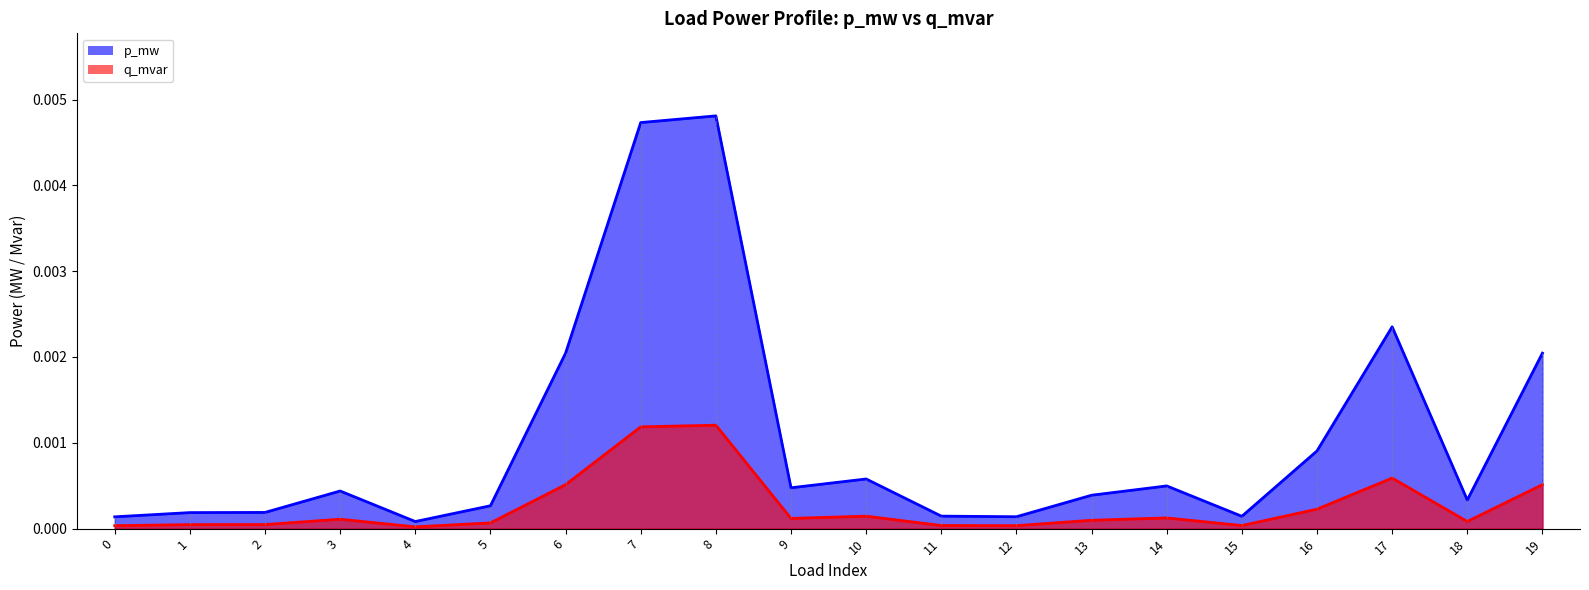

Which series has the widest spread of values?

p_mw line